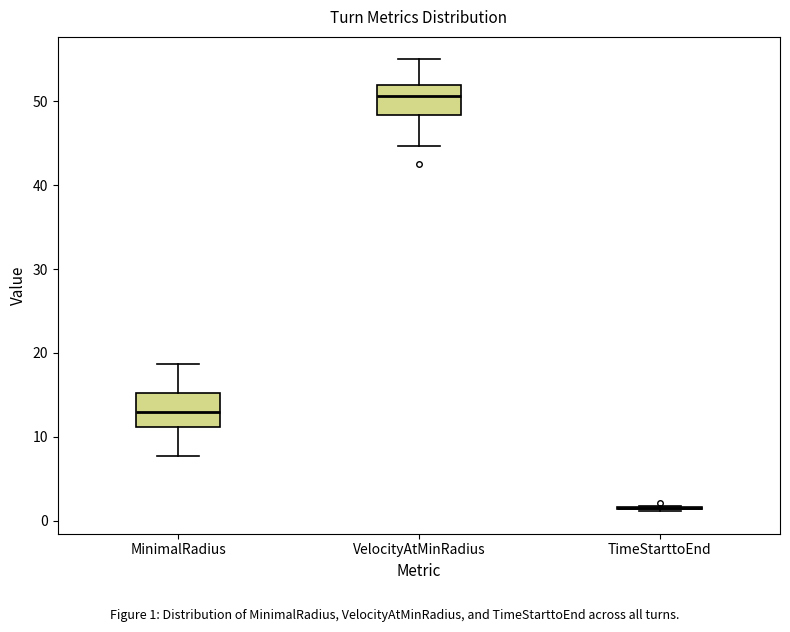

Reading left to right, read every box against the y-axis: the position of its median line, the range the box covers, and the ends of its whiskers. The values are not printed on the chart, so give them approximately, as read against the axis.

MinimalRadius: median 13, box 11 to 15, whiskers 8 to 19
VelocityAtMinRadius: median 51, box 48 to 52, whiskers 45 to 55
TimeStarttoEnd: box collapsed to a line at 1, whiskers 1 to 2